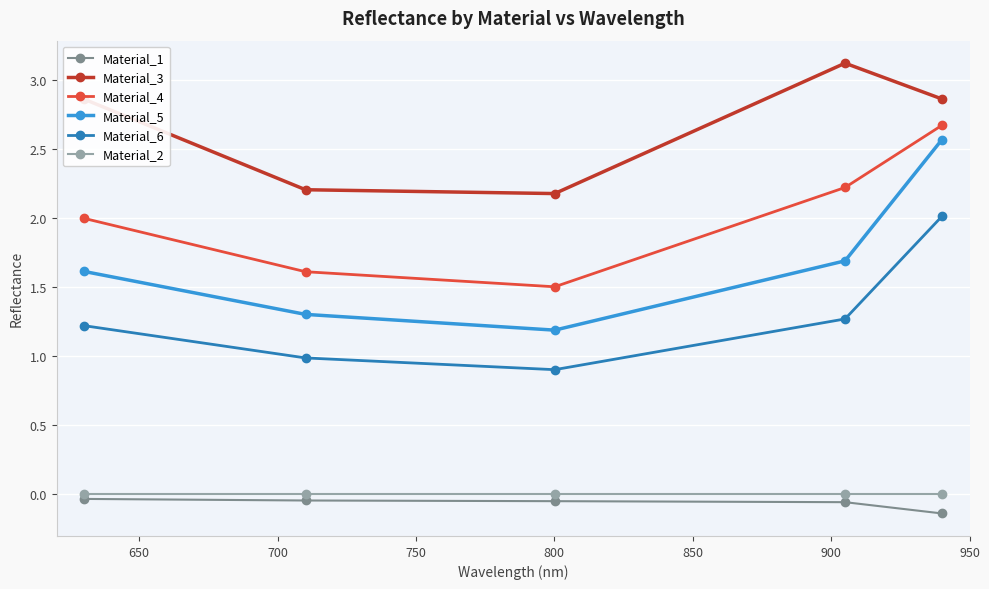

What is the sum of all Material_4 values?

10.0